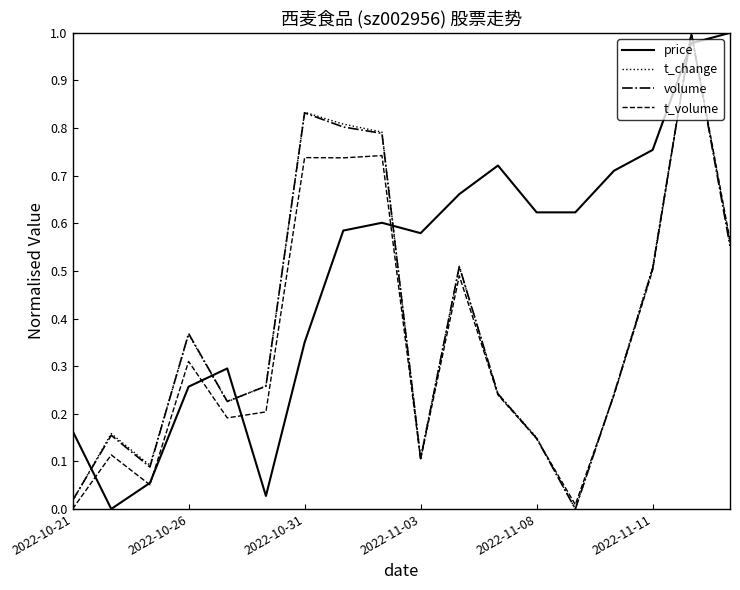

After their last crossing, which series has the higher values: t_volume or price?

price